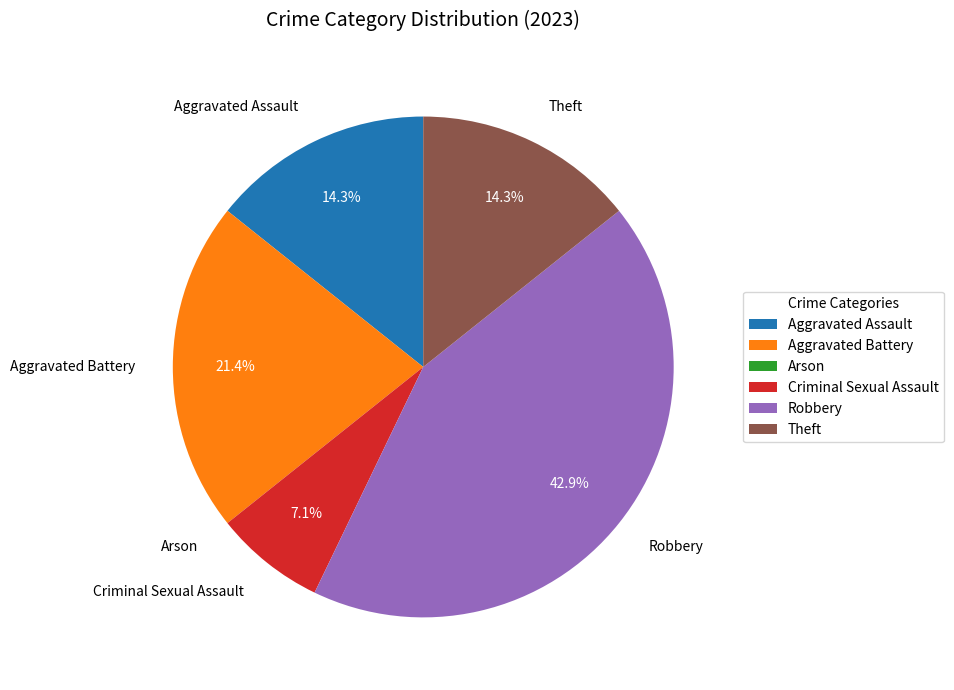

Which slice is the largest?

Robbery